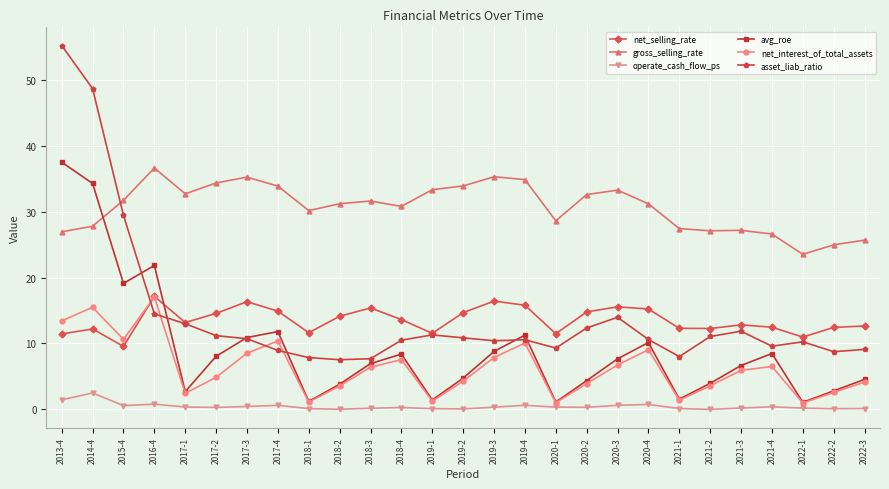

What is the label of the 23rd point from the right?

2017-1